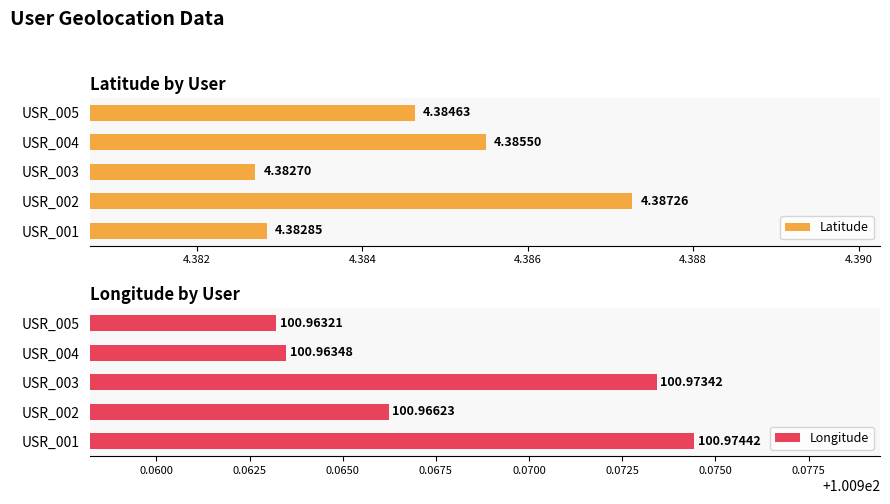

What value does the Longitude series have at USR_004?

101.0